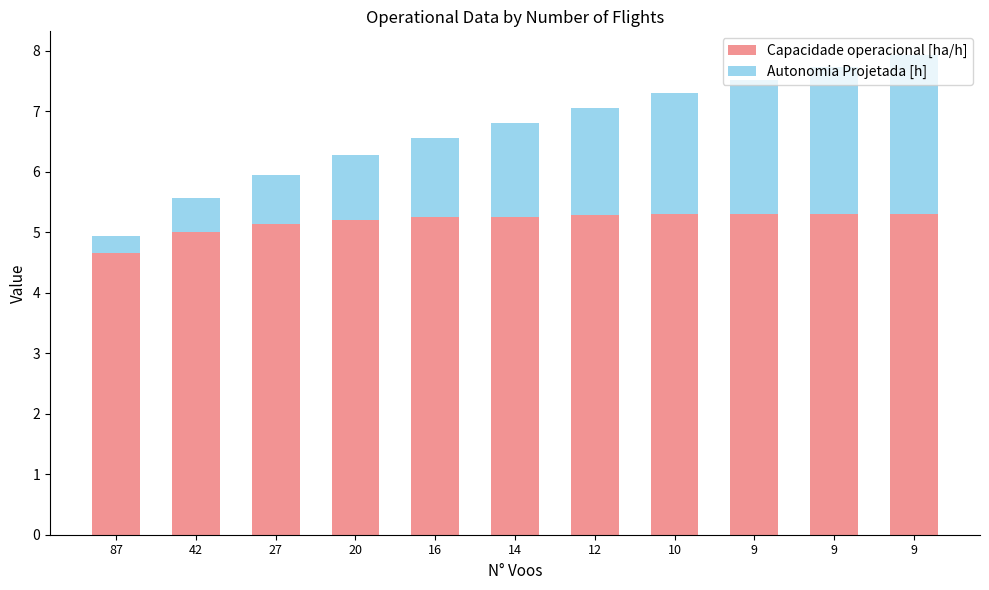

At how many categories does at least one series exceed 4?

11